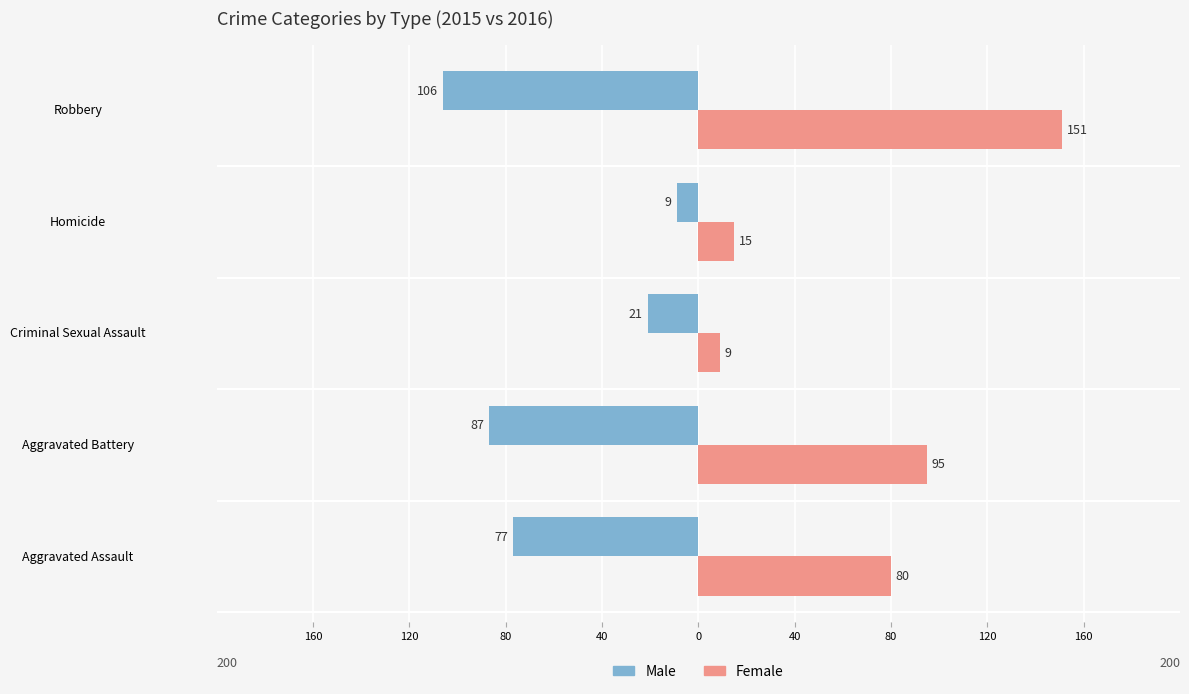

List the series in order of their overall mean, lowest first.

Male, Female